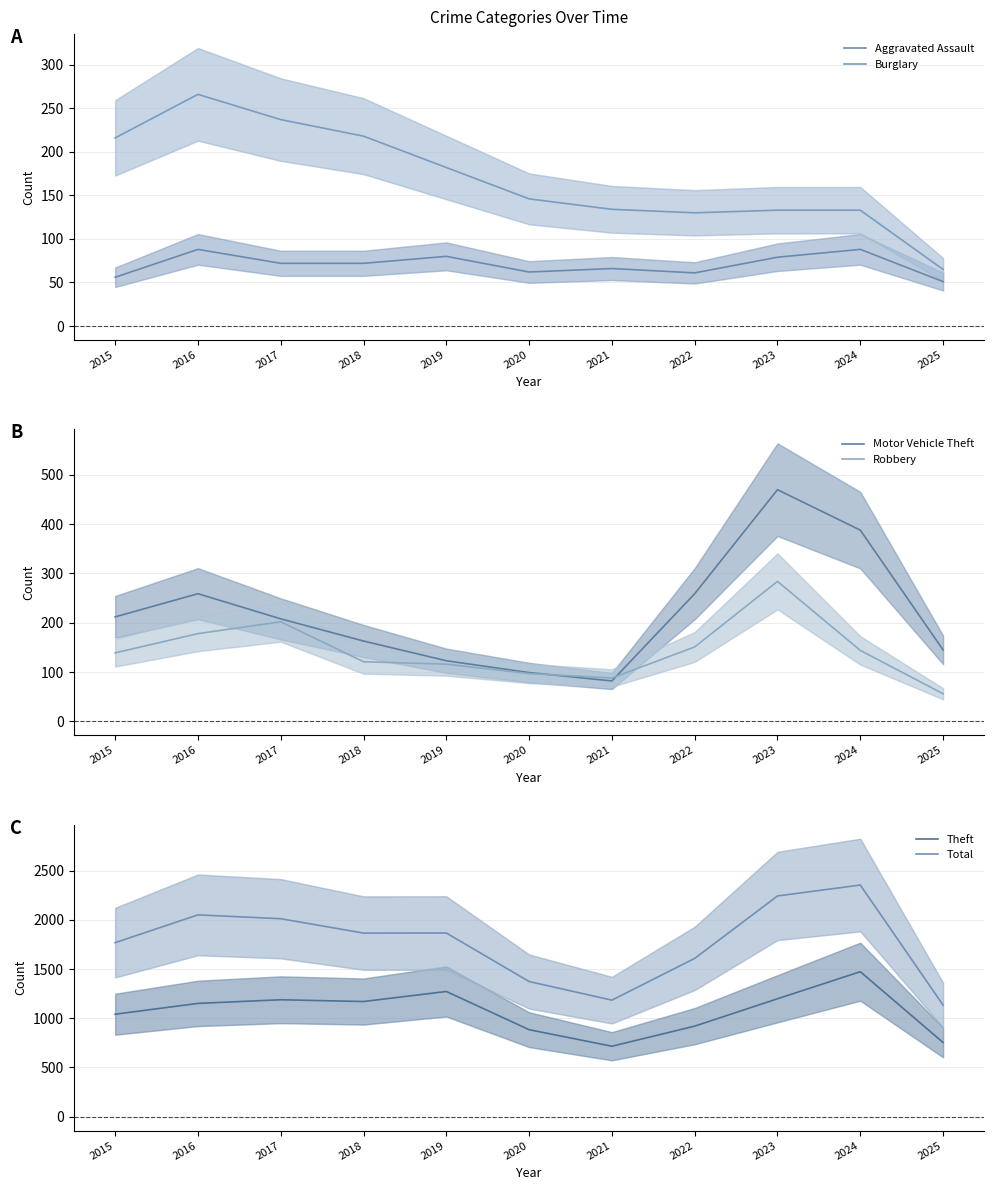

In Aggravated Assault, how many points are lower than both neighbors (excluding endpoints)?

2